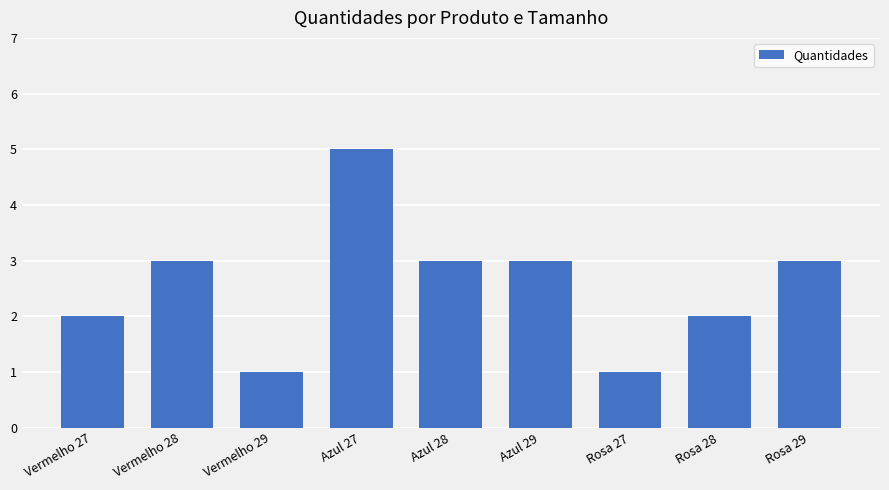

Which has a higher value, Rosa 28 or Rosa 27?

Rosa 28